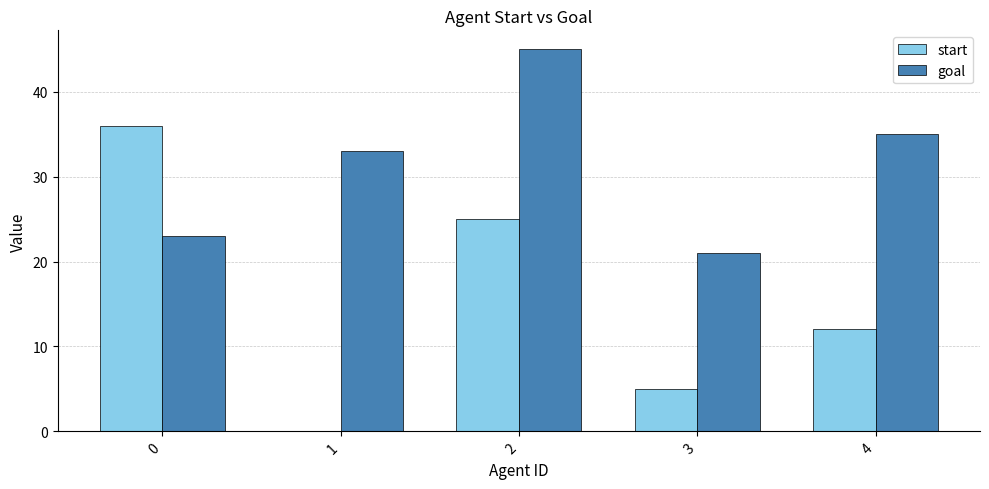

Which series has the largest range (max minus min)?

start